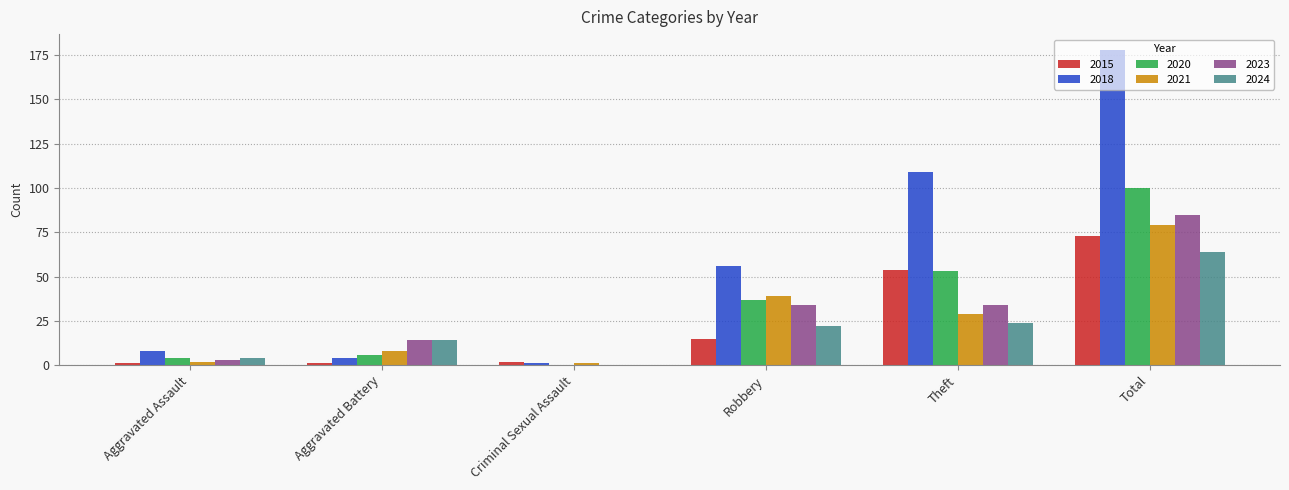

How many groups of bars are there?

6